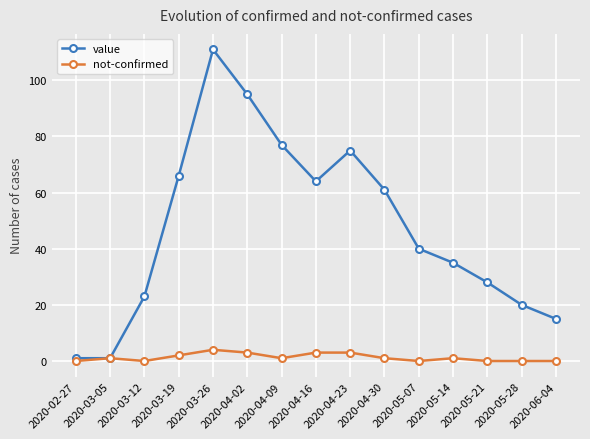

What is the sum of the not-confirmed values at 2020-04-09 and 2020-06-04?

1